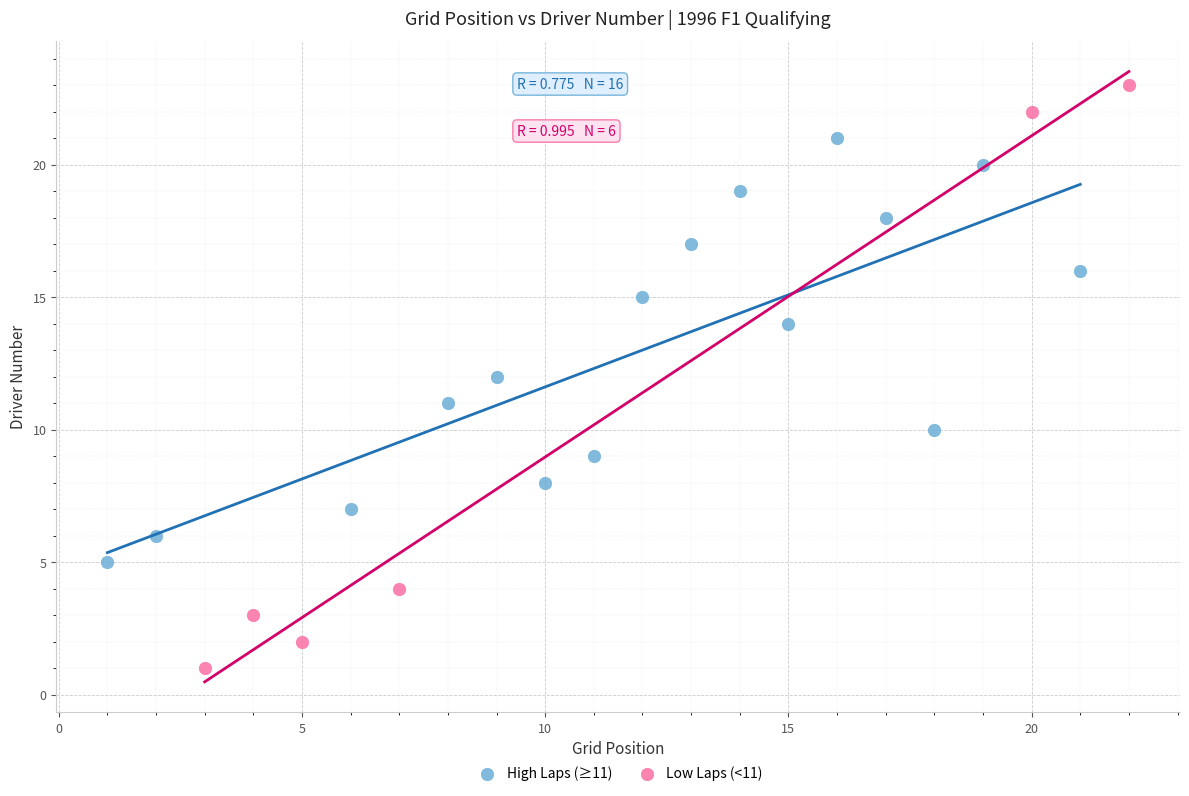

Which series contains the highest Y value?

Low Laps (<11)